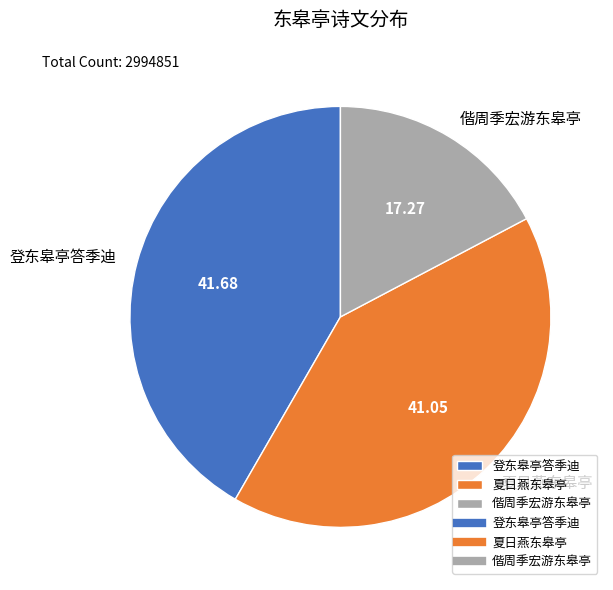

What is the ratio of the value at 夏日燕东皋亭 to the value at 登东皋亭答季迪?

1.0